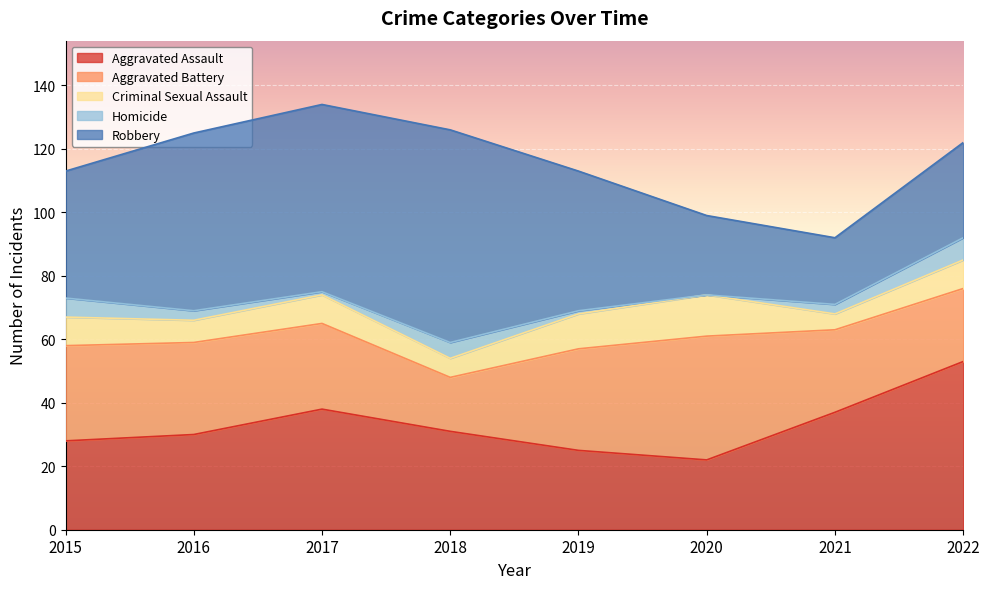

List the series in order of their peak value, lowest first.

Homicide, Criminal Sexual Assault, Aggravated Battery, Aggravated Assault, Robbery